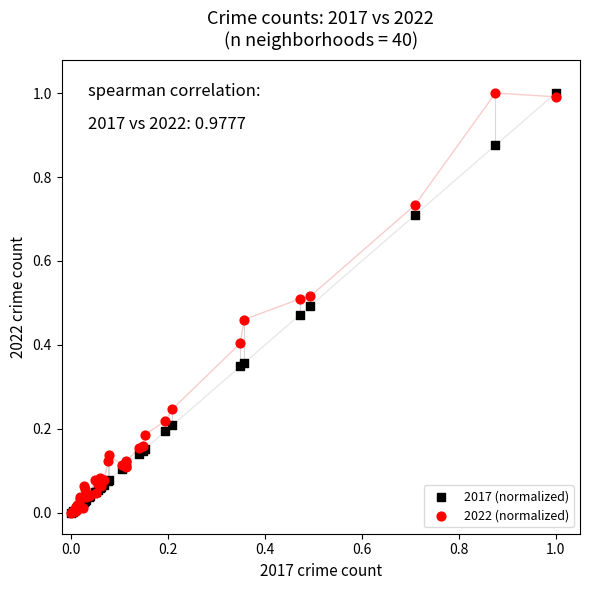

What are all the series names shown in the legend?

2017 (normalized), 2022 (normalized)